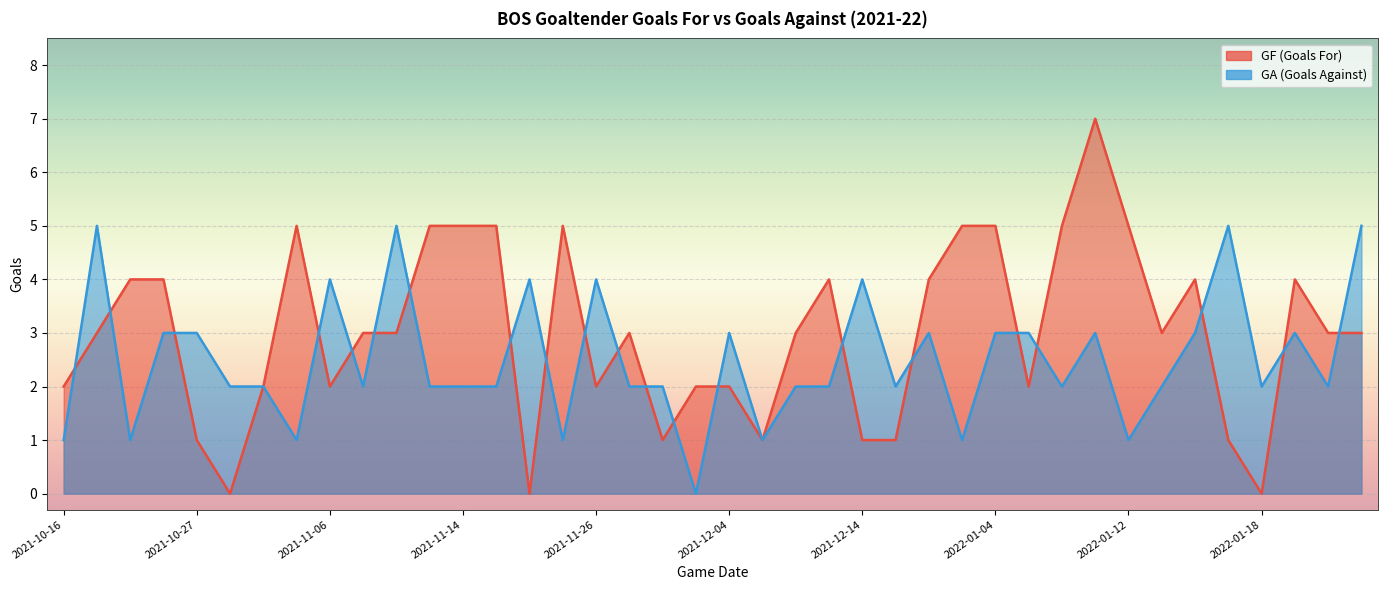

At how many categories does at least one series exceed 4?

14